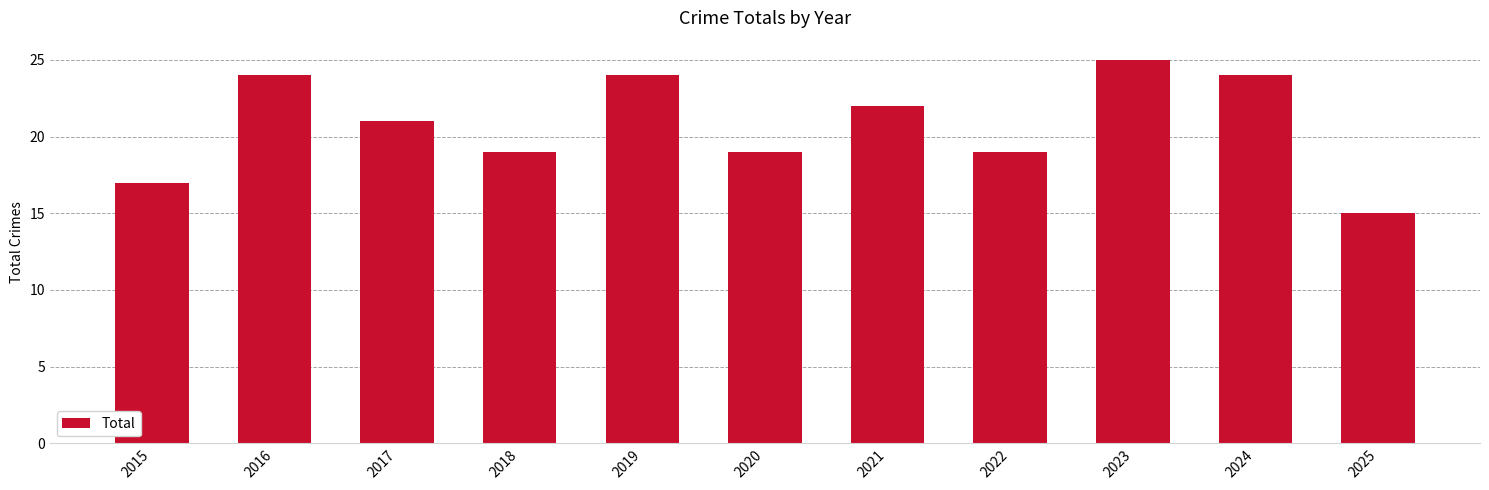

Which label corresponds to the smallest value in the chart?

2025